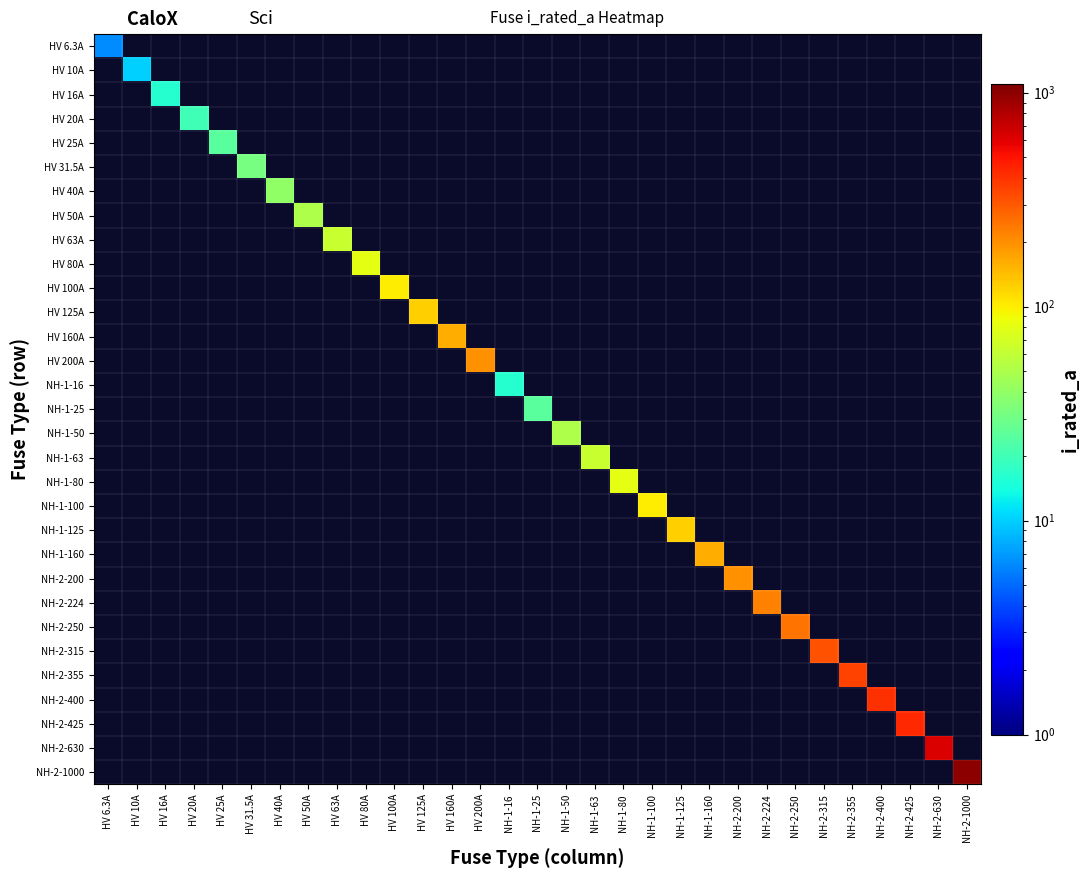

At how many categories does at least one series exceed 987?

1